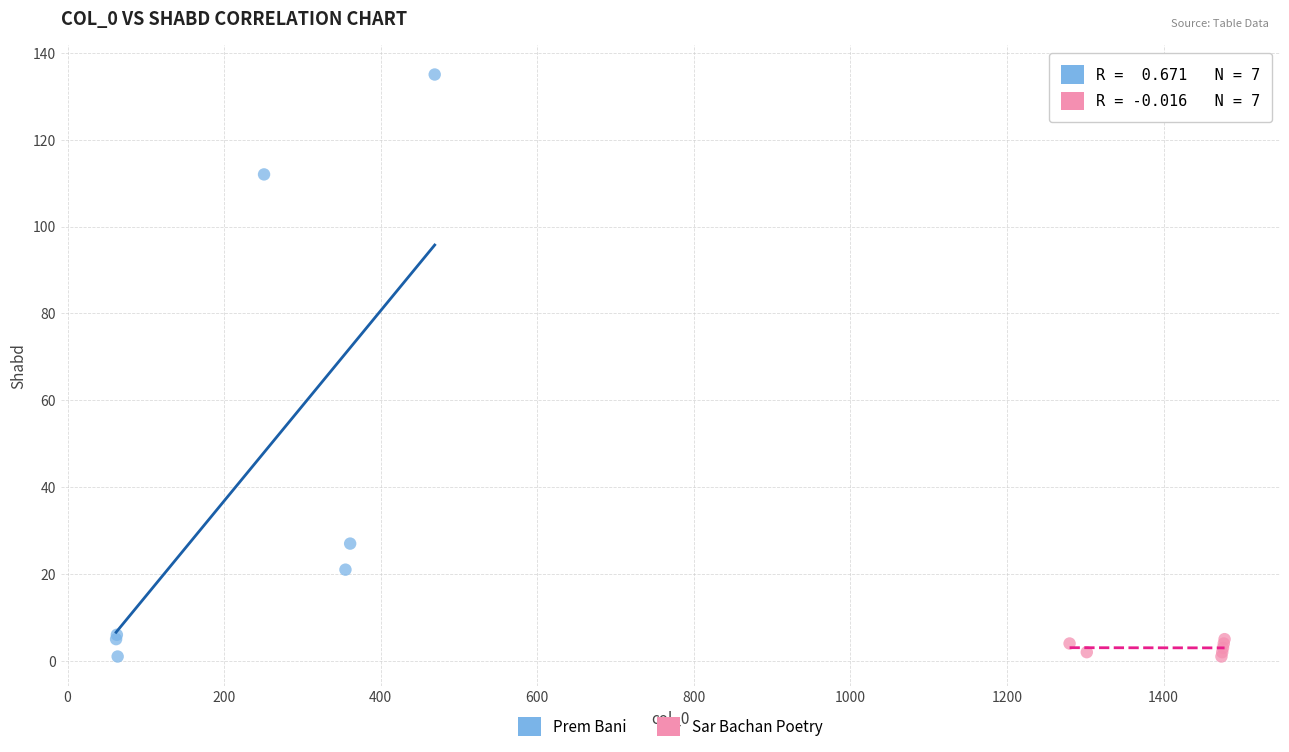

Which series has the widest spread of Y values?

Prem Bani